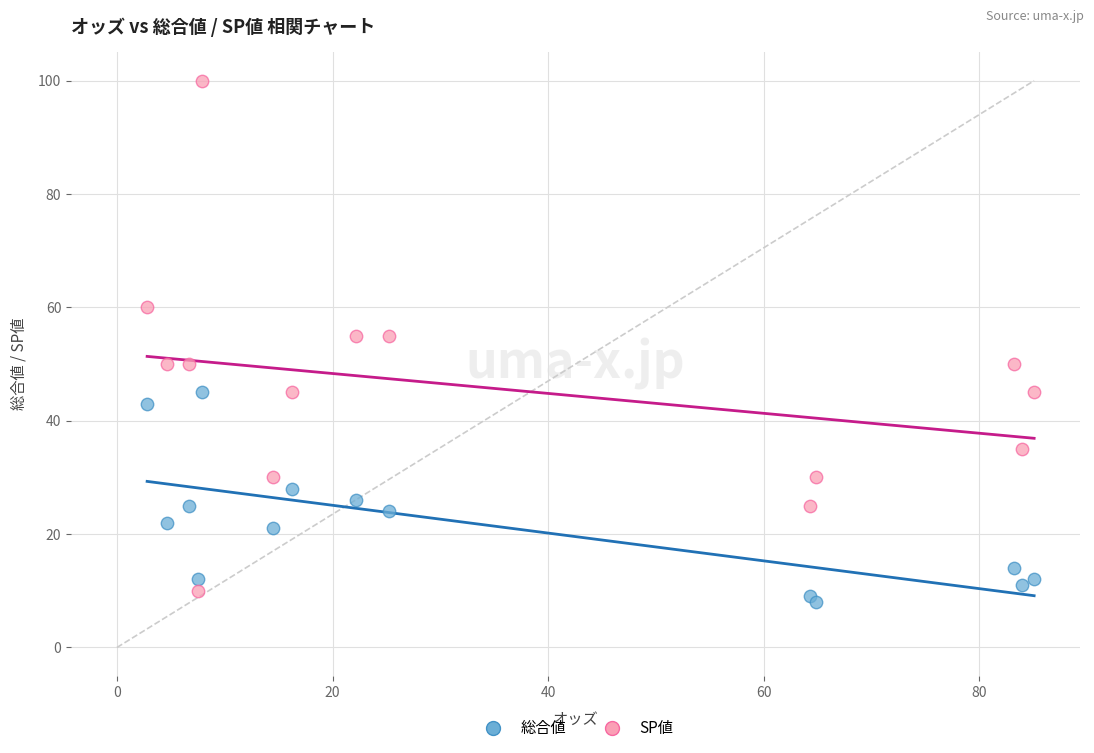

Which series has the widest spread of Y values?

SP値